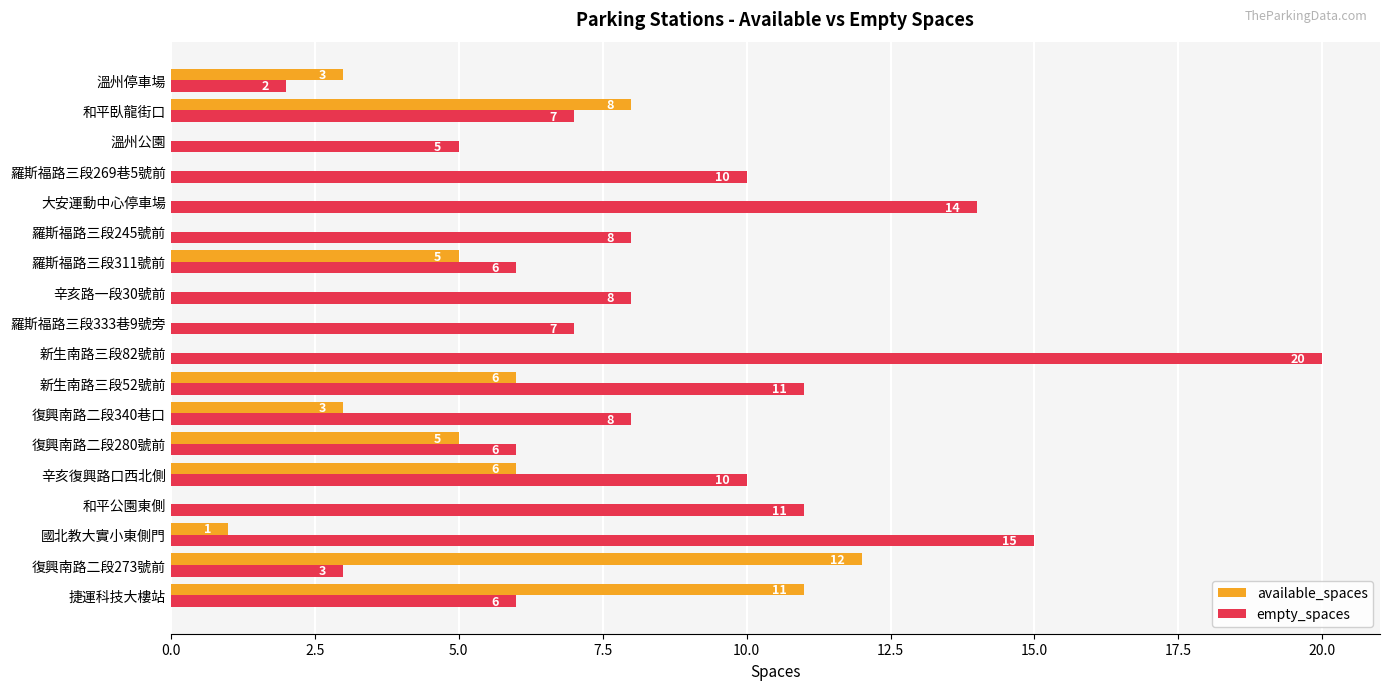

Between 新生南路三段82號前 and 溫州公園, which series saw the biggest shift?

empty_spaces